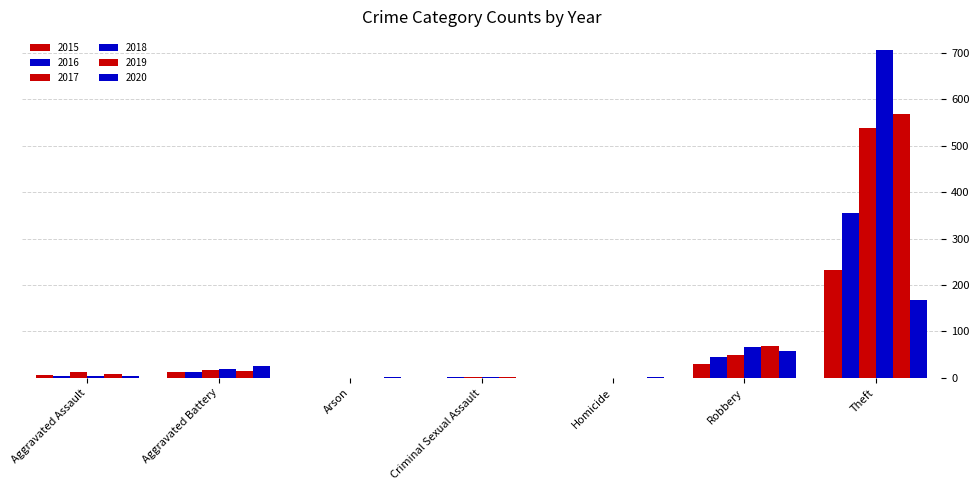

What is the total value across all series at Theft?

2566